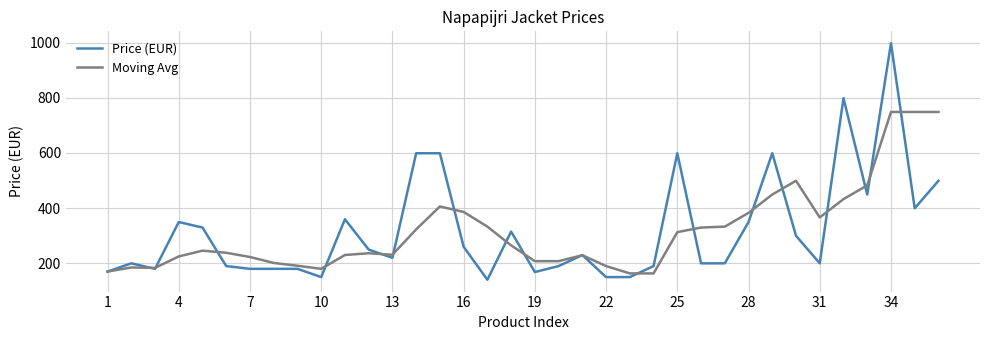

Count the number of data series in this chart.

2